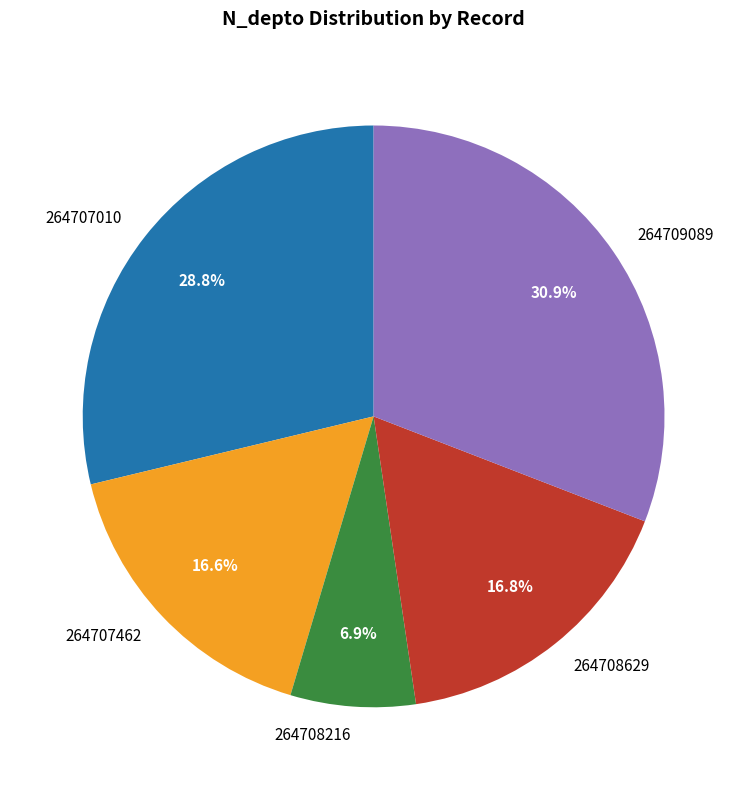

To the nearest percent, what percentage of the pie is 264708629?

17%